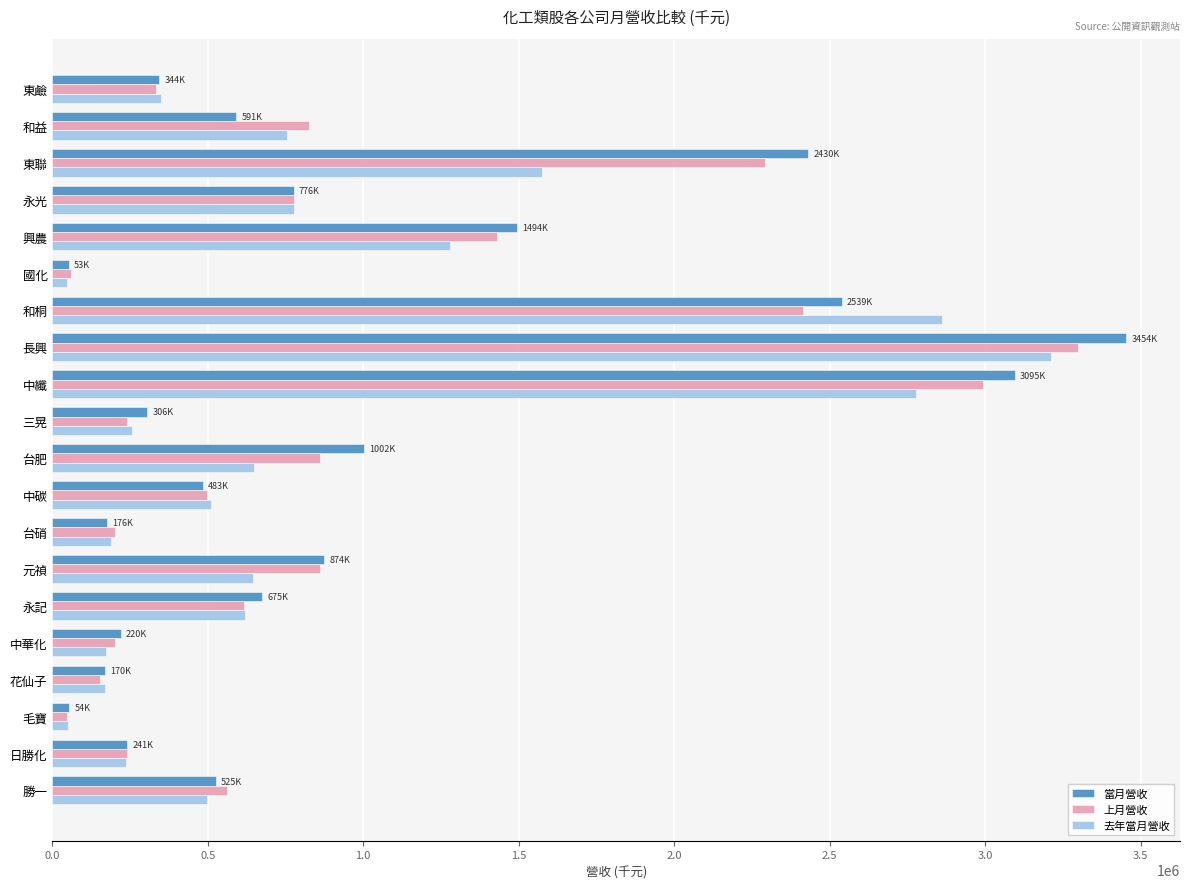

Which series has the widest spread of values?

當月營收